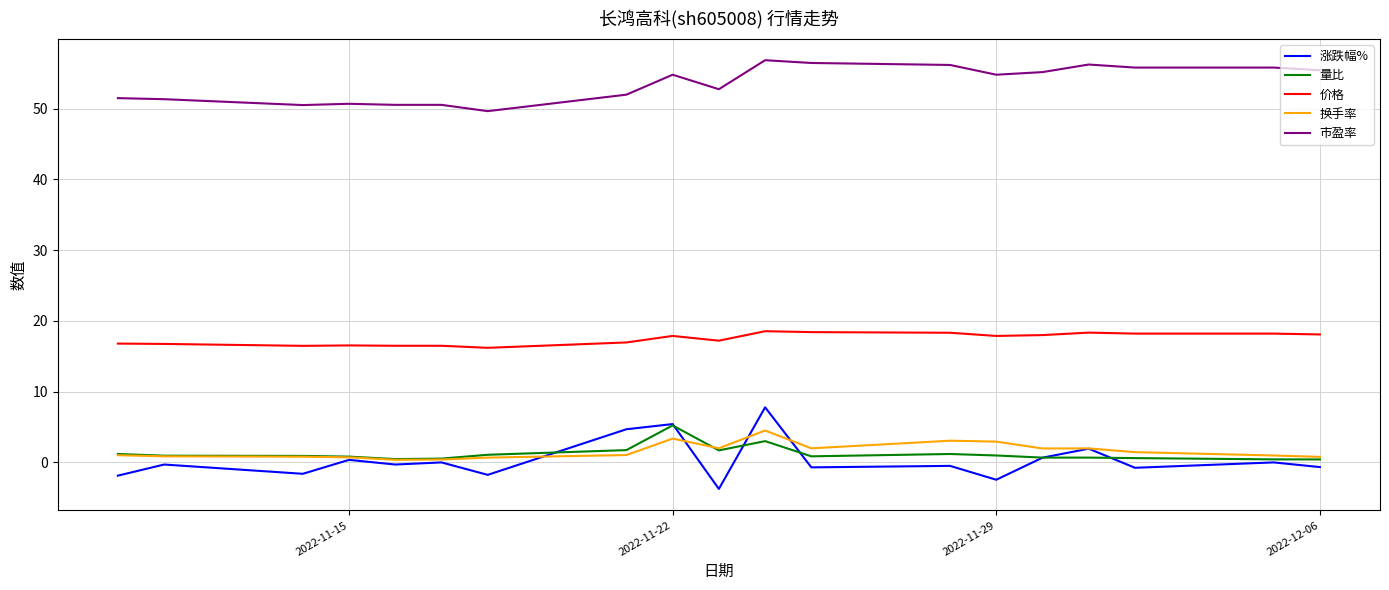

Which series has the largest range (max minus min)?

涨跌幅%